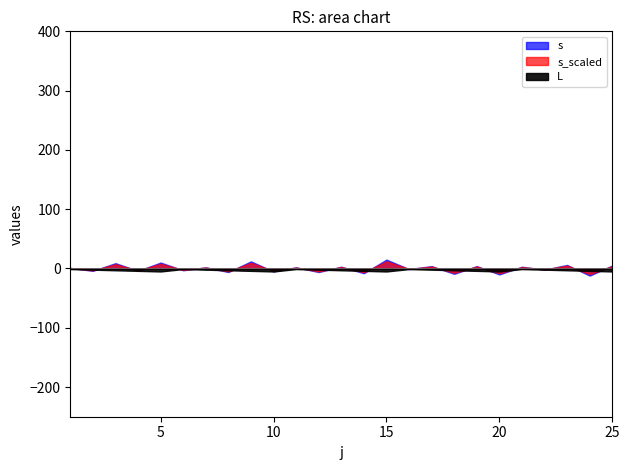

Does the chart have visible grid lines?

No